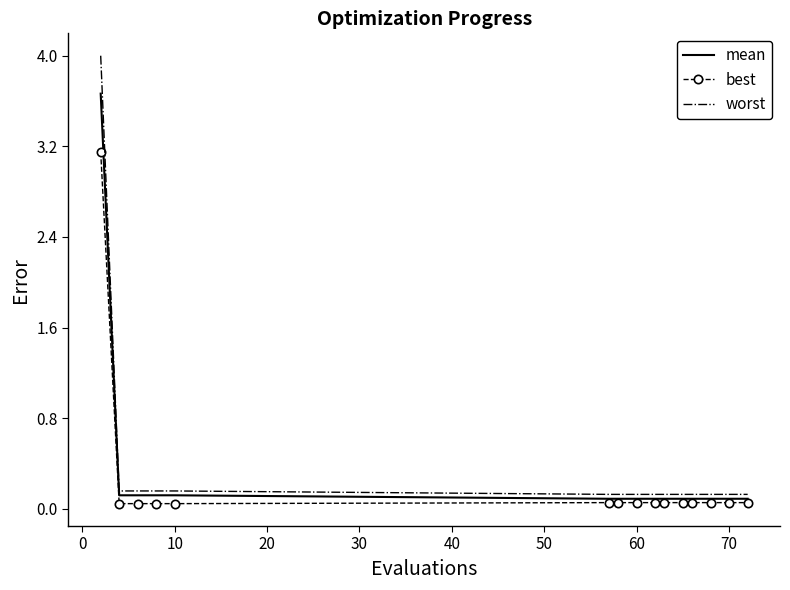

Which series has the largest range (max minus min)?

worst